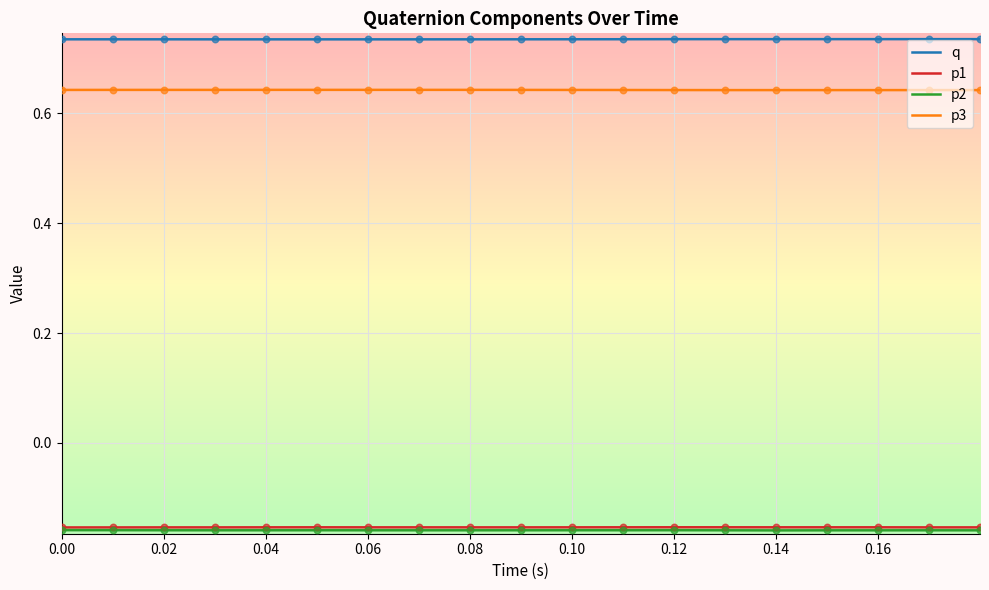

True or false: q and p1 intersect in this chart.

False